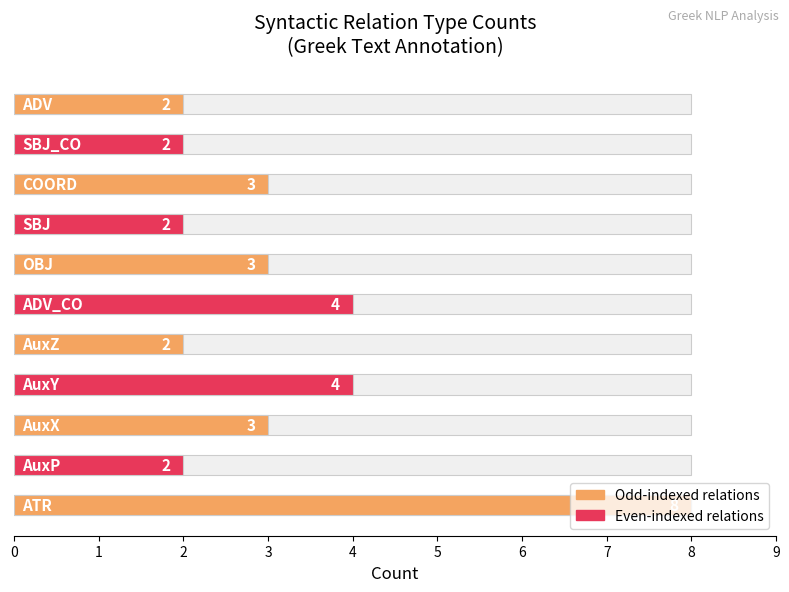

What is the maximum value shown in the chart?

8